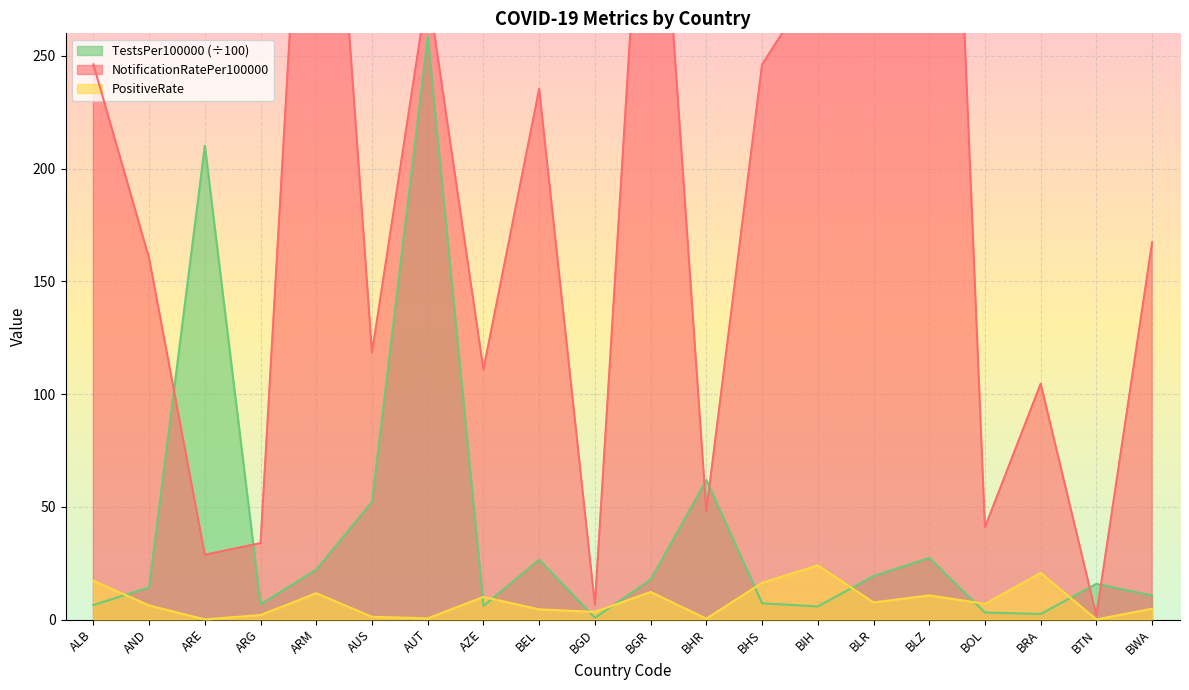

After their last crossing, which series has the higher values: NotificationRatePer100000 or TestsPer100000?

NotificationRatePer100000